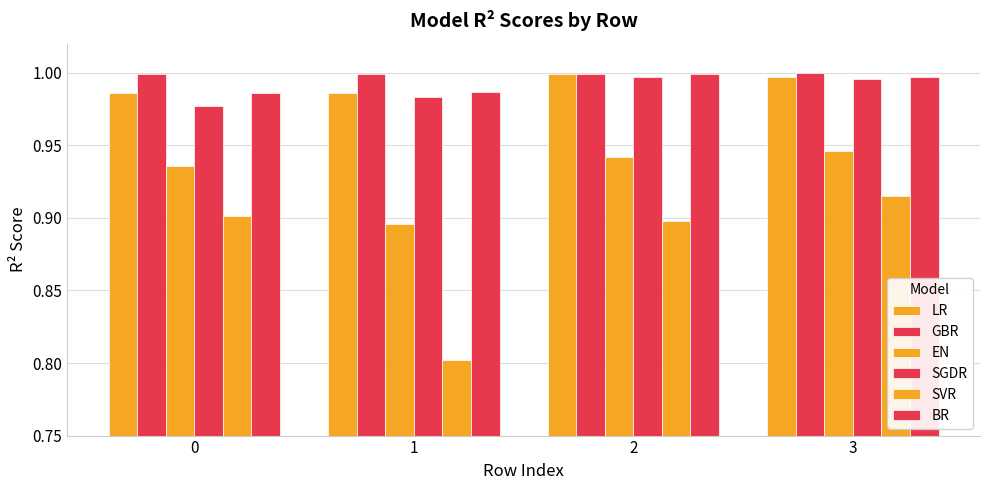

How many categories are shown in the chart?

4